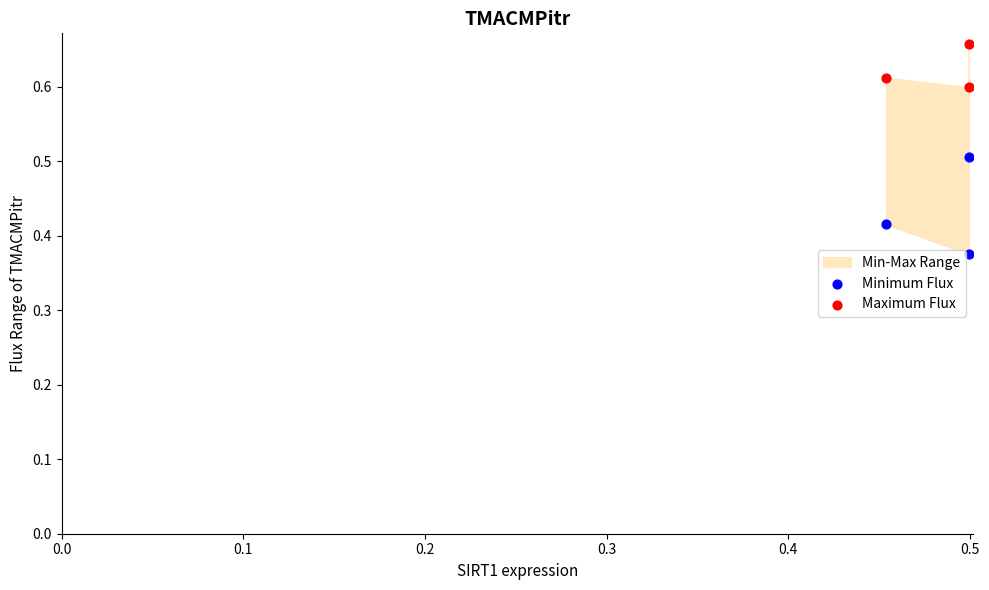

Across all data points, what is the average Y value?

0.5